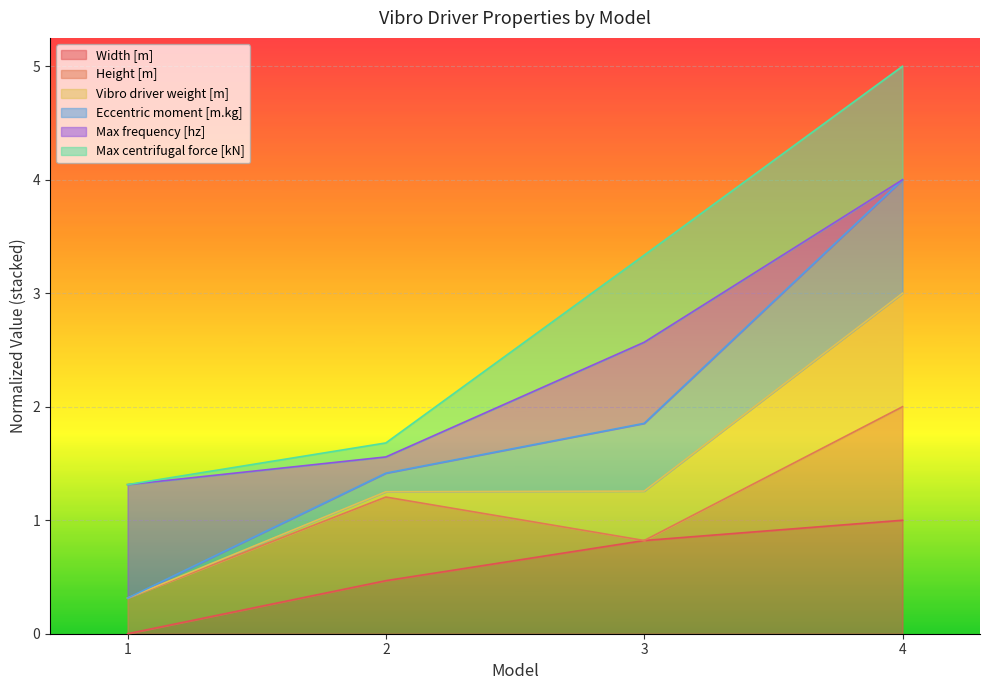

True or false: Width [m] has a value of 0.0 at 1.

True